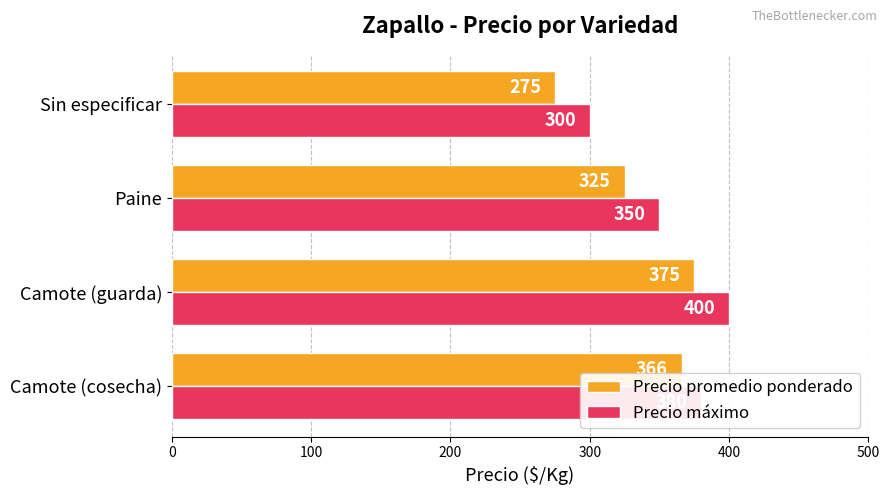

What is the total value across all series at Camote (guarda)?

775